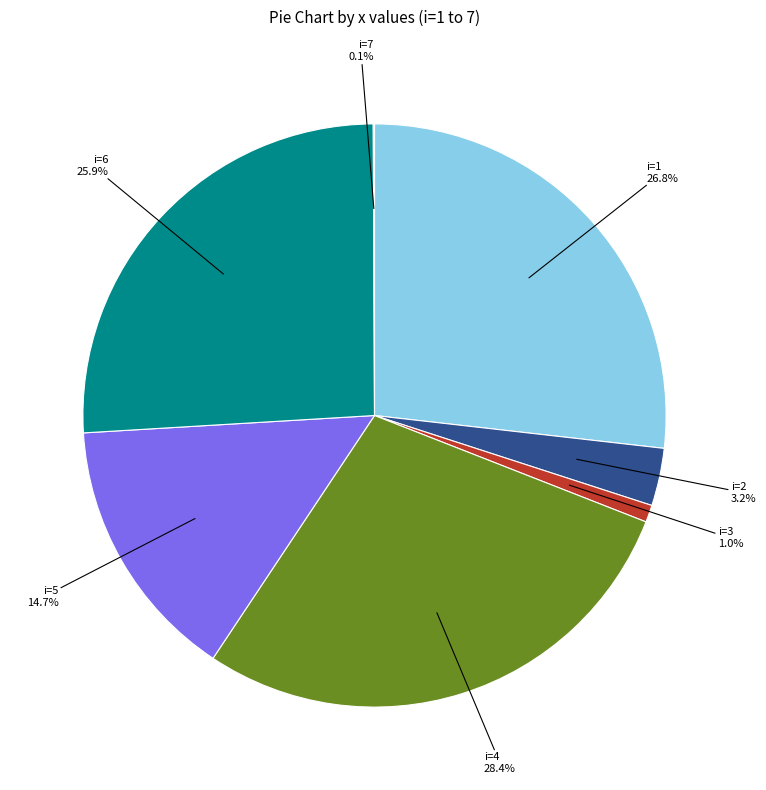

Is there any slice that represents more than half of the pie?

No